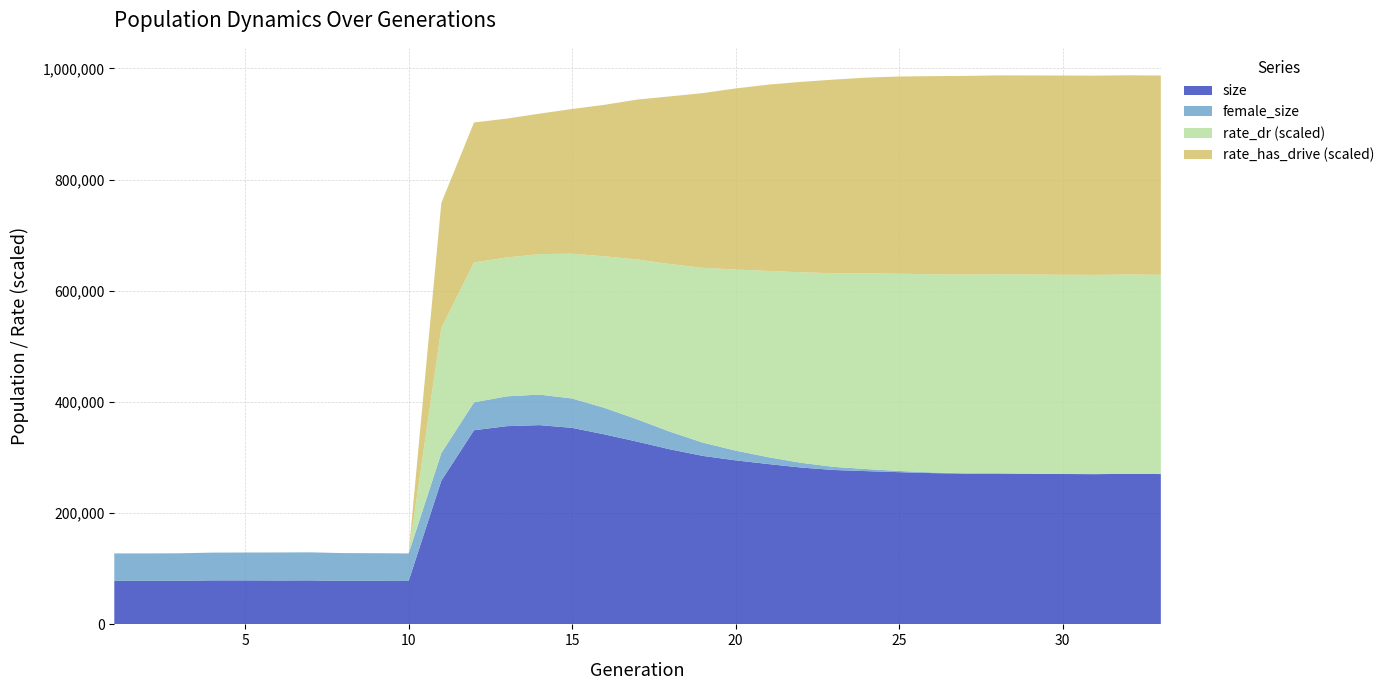

Reading right to left, what are all the values shown in this chart?

size: 270349.0	270781.0	270162.0	270435.0	270828.0	271293.0	271105.0	272062.0	273735.0	275629.0	277668.0	282052.0	288314.0	294980.0	302967.0	314690.0	328464.0	341524.0	353413.0	358340.0	356478.0	349140.0	258435.0	78038.0	78258.0	78277.0	79126.0	79001.0	79173.0	79172.0	78434.0	78322.0	78334.0
female_size: 0.0	10.0	28.0	69.0	166.0	350.0	668.0	1217.0	2189.0	3682.0	5610.0	8526.0	12344.0	17496.0	23875.0	31633.0	40012.0	47598.0	52819.0	54879.0	53640.0	50141.0	49657.0	49573.0	49746.0	49931.0	50444.0	50348.0	50052.0	49890.0	49438.0	49300.0	49357.0
rate_dr: 1.0	1.0	1.0	1.0	1.0	1.0	1.0	1.0	1.0	1.0	1.0	1.0	0.9	0.9	0.9	0.8	0.8	0.8	0.7	0.7	0.7	0.7	0.6	0.0	0.0	0.0	0.0	0.0	0.0	0.0	0.0	0.0	0.0
rate_has_drive: 1.0	1.0	1.0	1.0	1.0	1.0	1.0	1.0	1.0	1.0	1.0	1.0	0.9	0.9	0.9	0.8	0.8	0.8	0.7	0.7	0.7	0.7	0.6	0.0	0.0	0.0	0.0	0.0	0.0	0.0	0.0	0.0	0.0